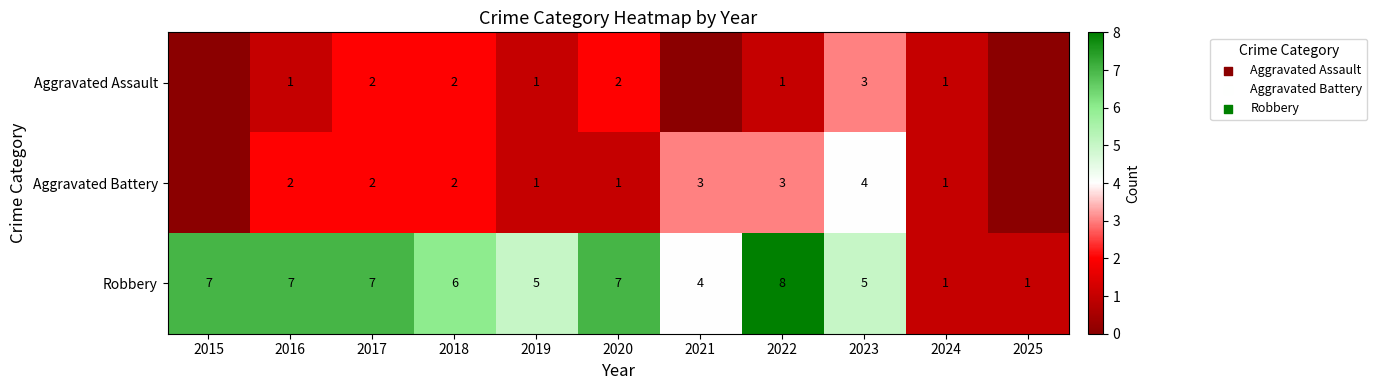

What is the total value across all series at 2018?

10